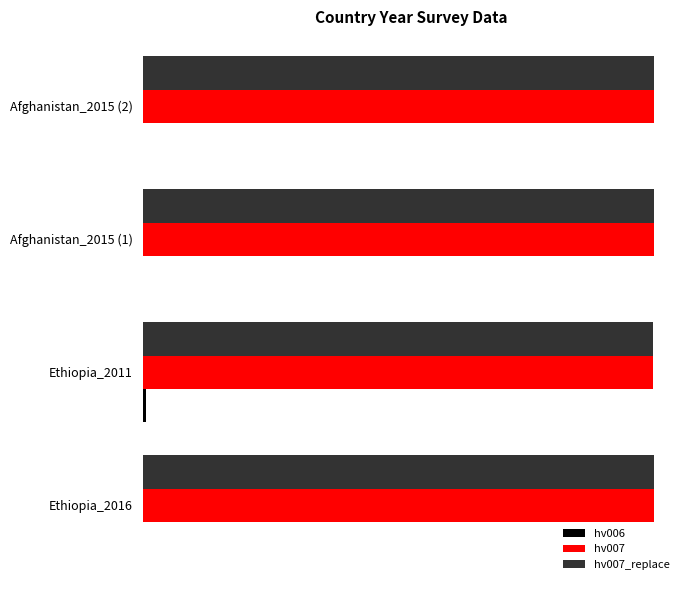

What is the sum of all hv007 values?

8057